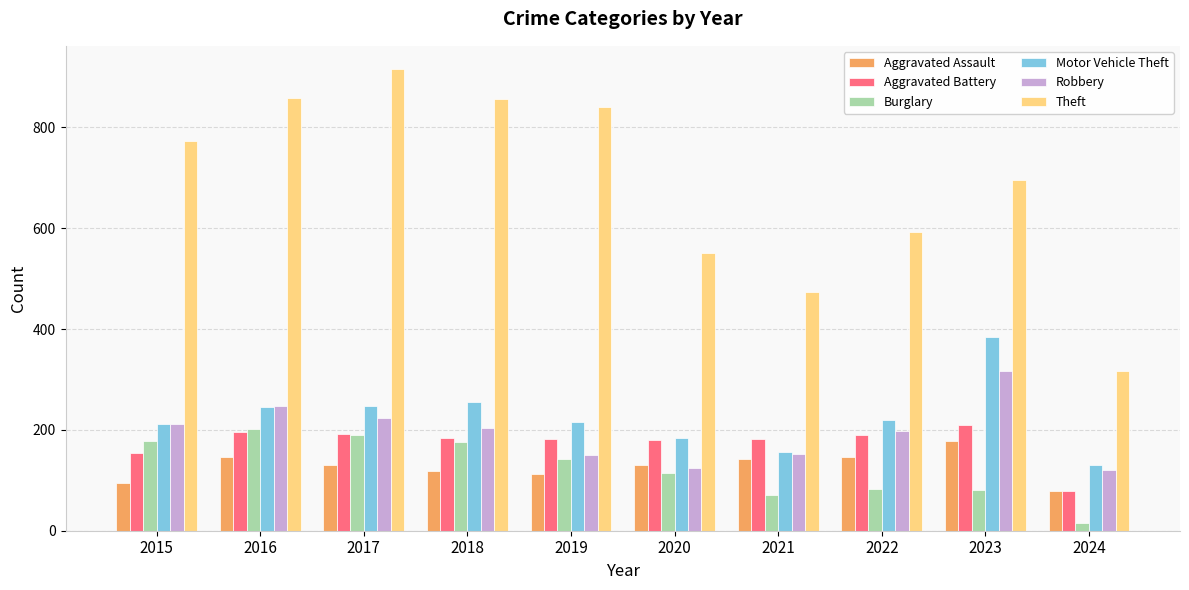

The Aggravated Assault series shows 141 at 2015. True or false?

False